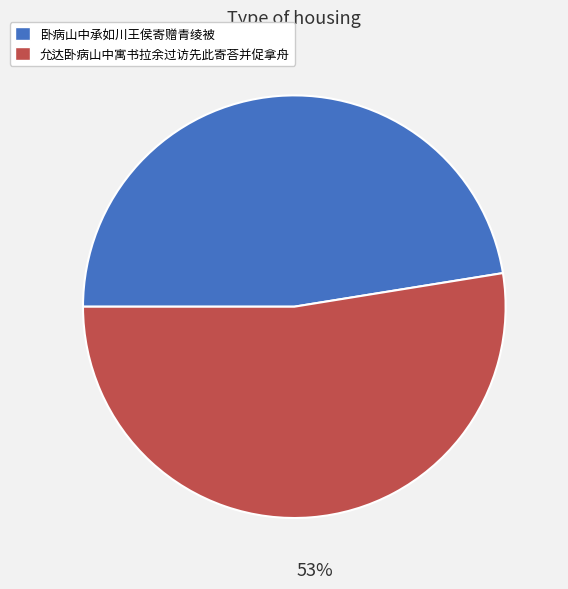

The 允达卧病山中寓书拉余过访先此寄荅并促拿舟 slice represents 47% of the pie. True or false?

False